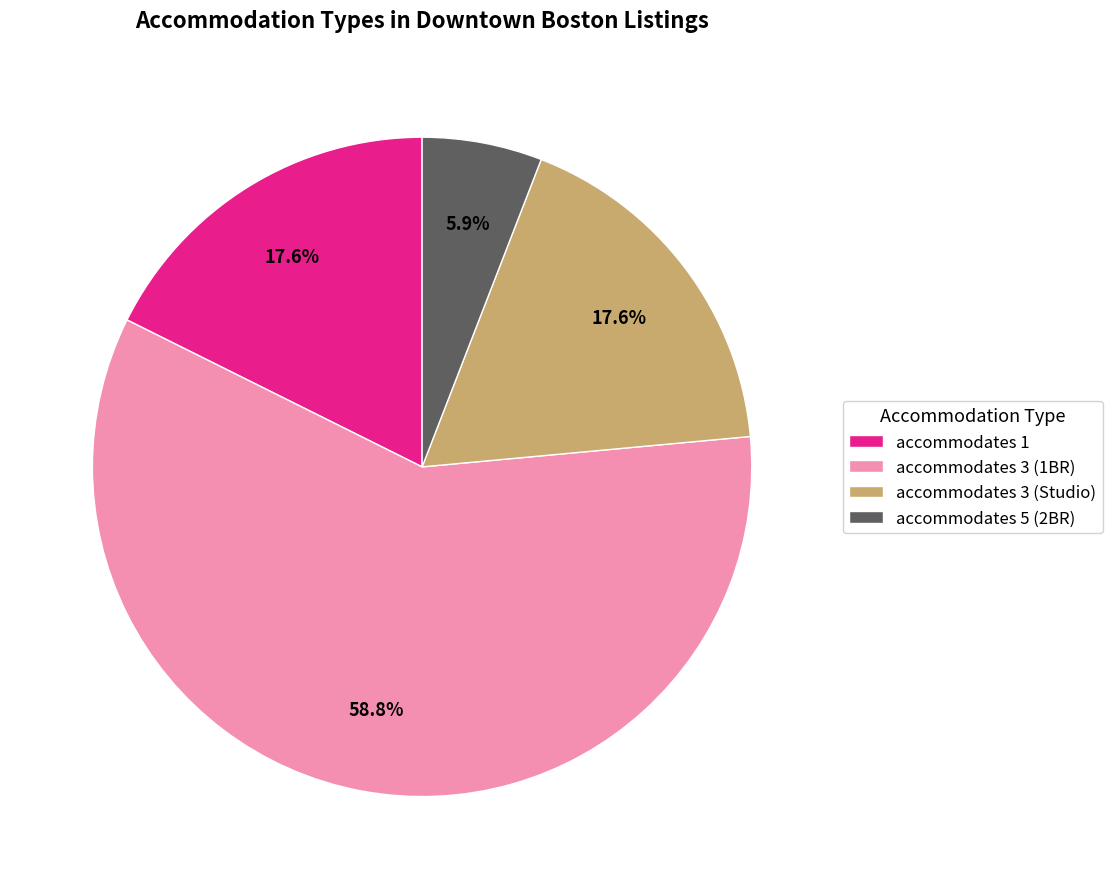

Which category accounts for the majority?

accommodates 3 (1BR)